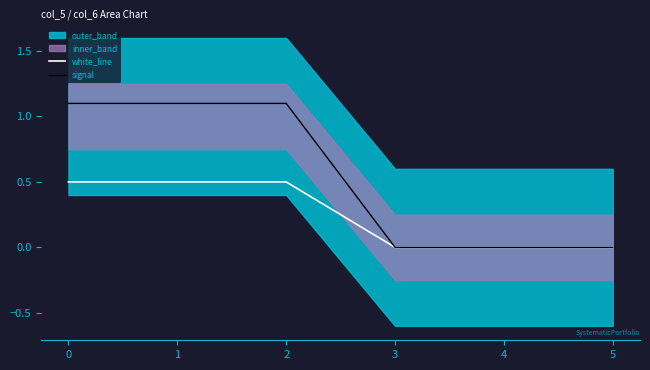

Reading right to left, what are all the values shown in this chart?

white_line: 5=0.0	4=0.0	3=0.0	2=0.5	1=0.5	0=0.5
signal: 5=0.0	4=0.0	3=0.0	2=1.1	1=1.1	0=1.1